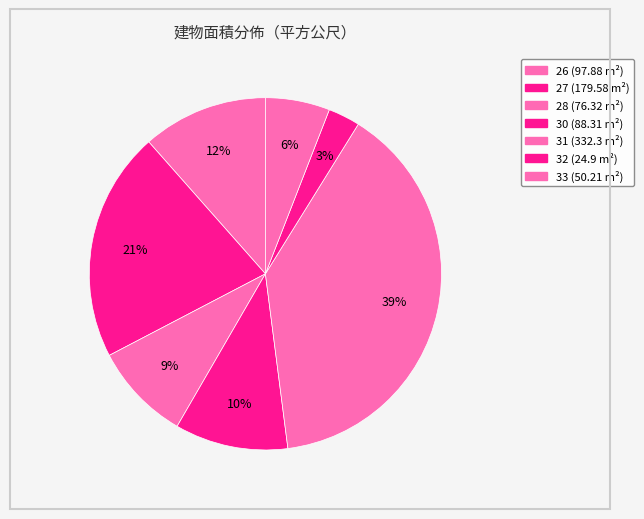

How many slices are in this pie chart?

7